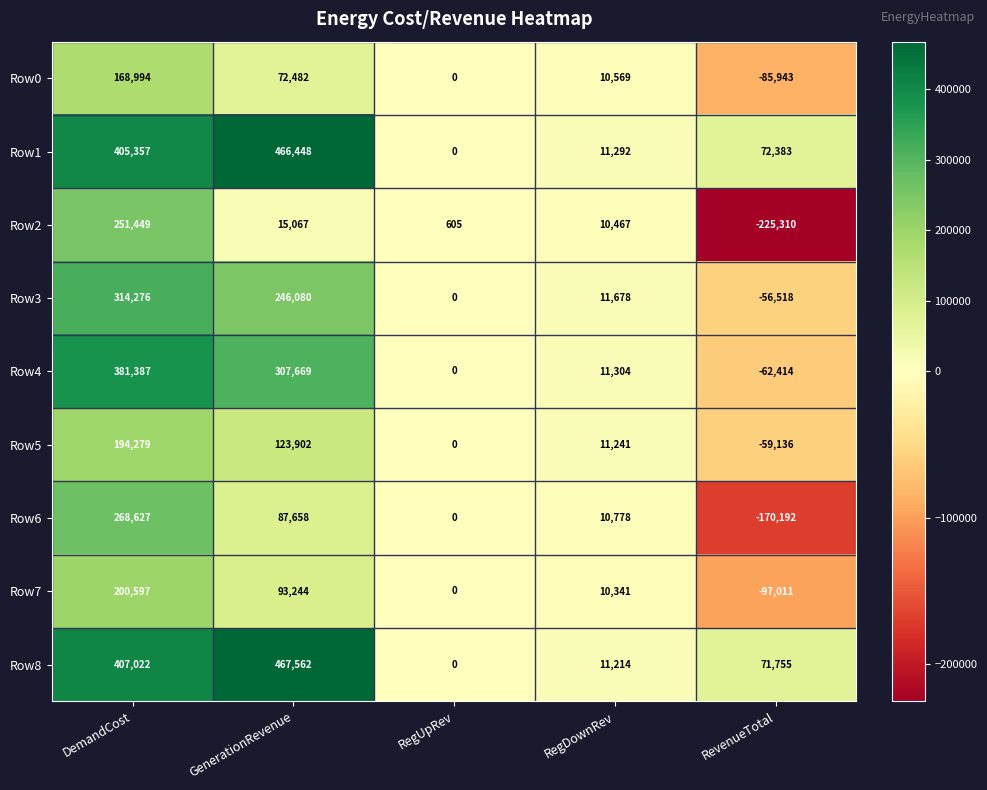

Which series has the largest total across all categories?

Row8